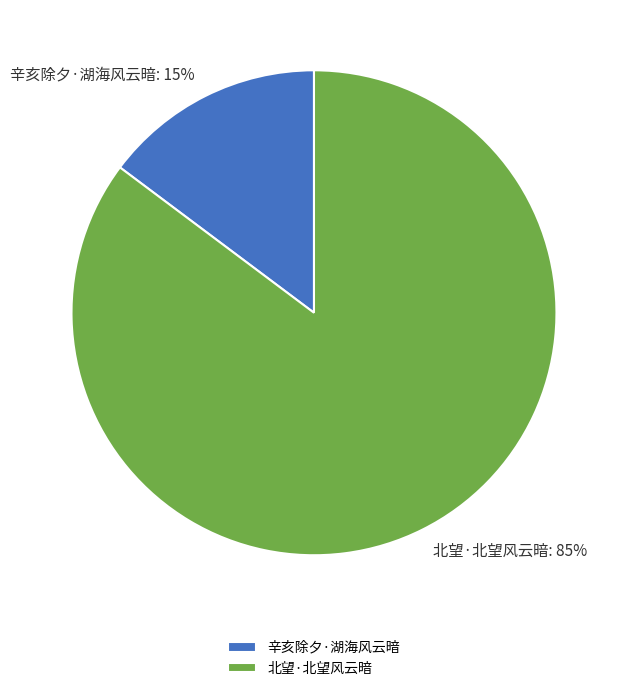

Between 辛亥除夕·湖海风云暗: 15% and 北望·北望风云暗: 85%, which is larger?

北望·北望风云暗: 85%